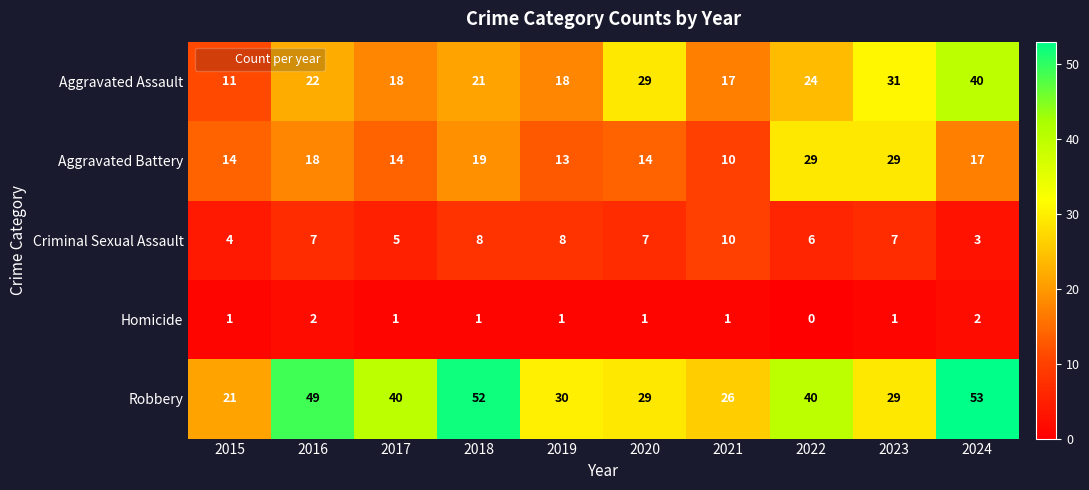

How many distinct data groups are displayed?

5